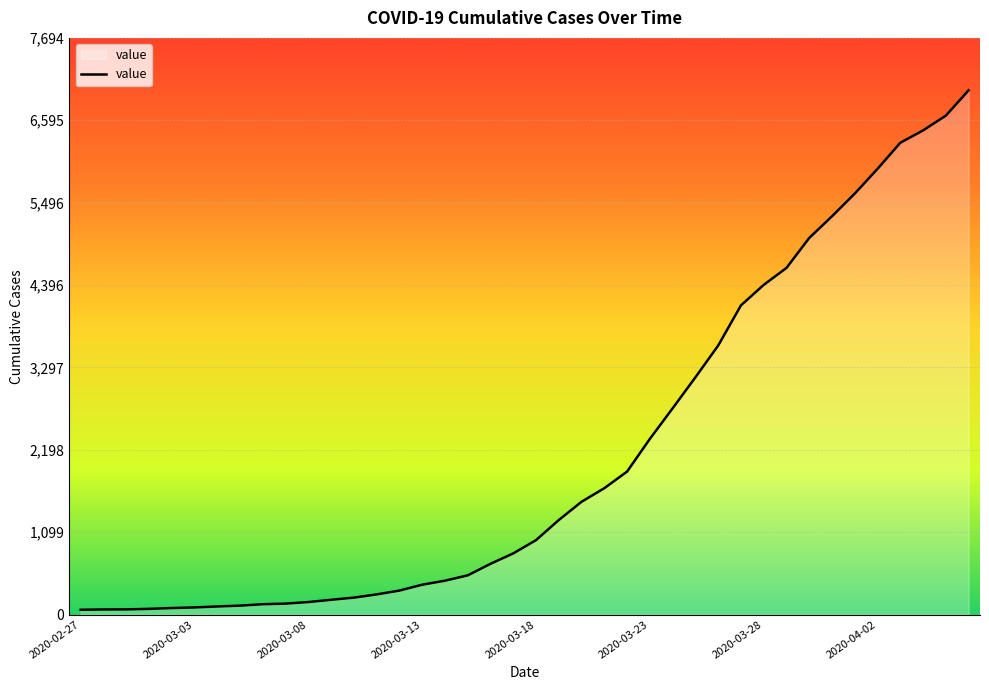

What is the difference between the maximum and minimum values?

6931